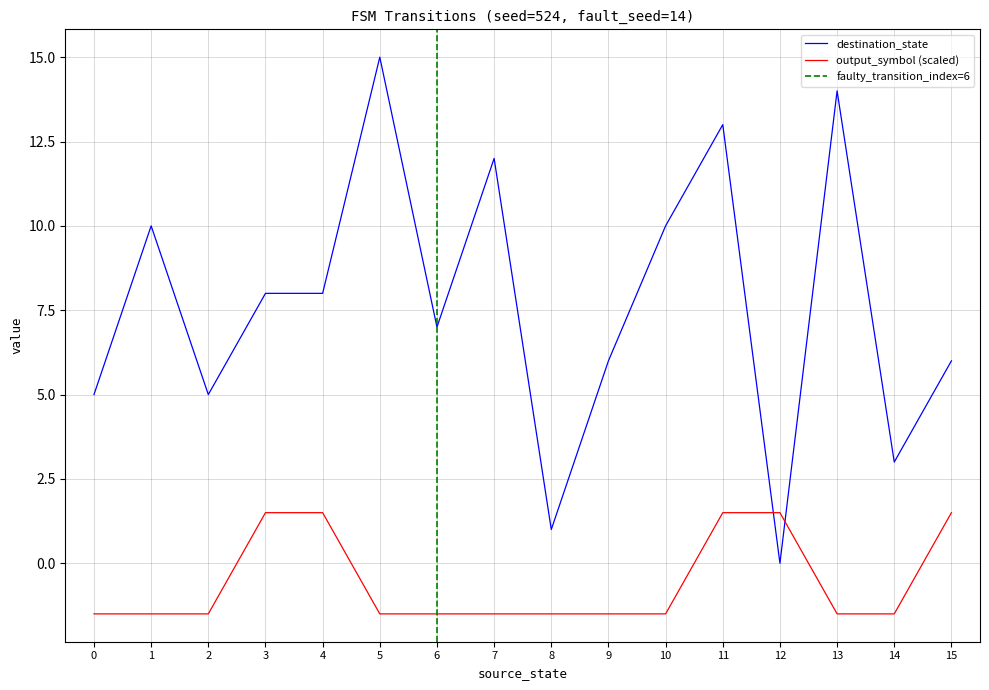

Between 11 and 13, which series saw the biggest shift?

output_symbol